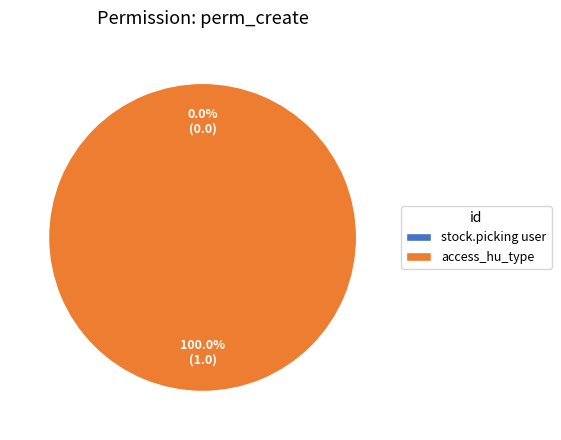

True or false: access_hu_type accounts for 100% of the total.

True